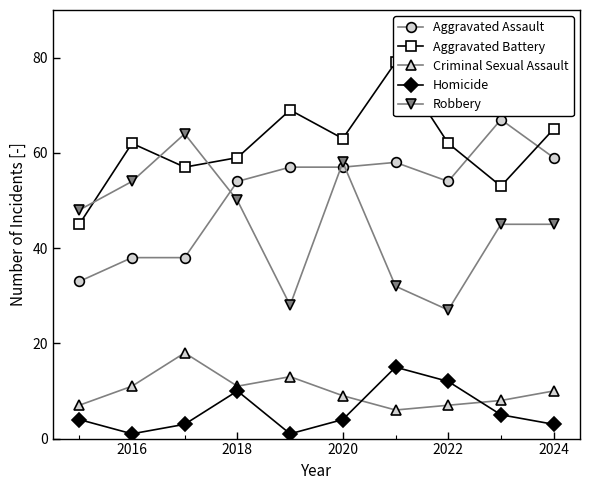

True or false: Robbery and Homicide cross at least once.

False